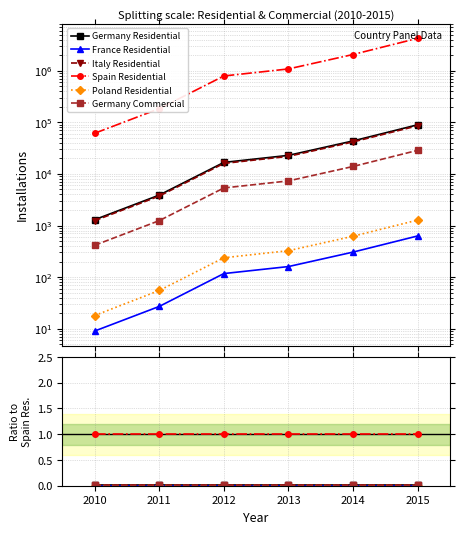

Is it true that Poland Residential equals 0.0 at 2015?

False